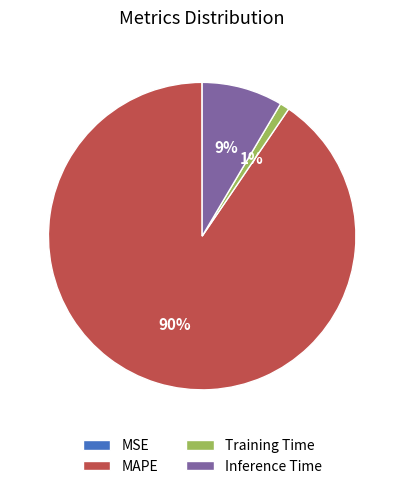

What is the majority slice?

MAPE